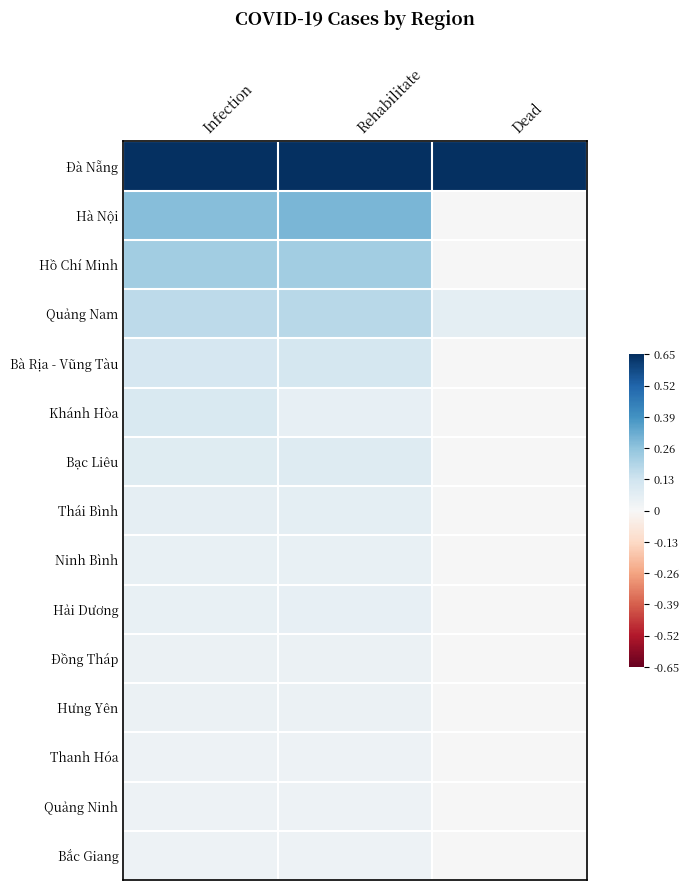

At Rehabilitate, list the series in order from largest to smallest.

Đà Nẵng, Hà Nội, Hồ Chí Minh, Quảng Nam, Bà Rịa - Vũng Tàu, Bạc Liêu, Thái Bình, Hải Dương, Khánh Hòa, Ninh Bình, Hưng Yên, Đồng Tháp, Thanh Hóa, Quảng Ninh, Bắc Giang